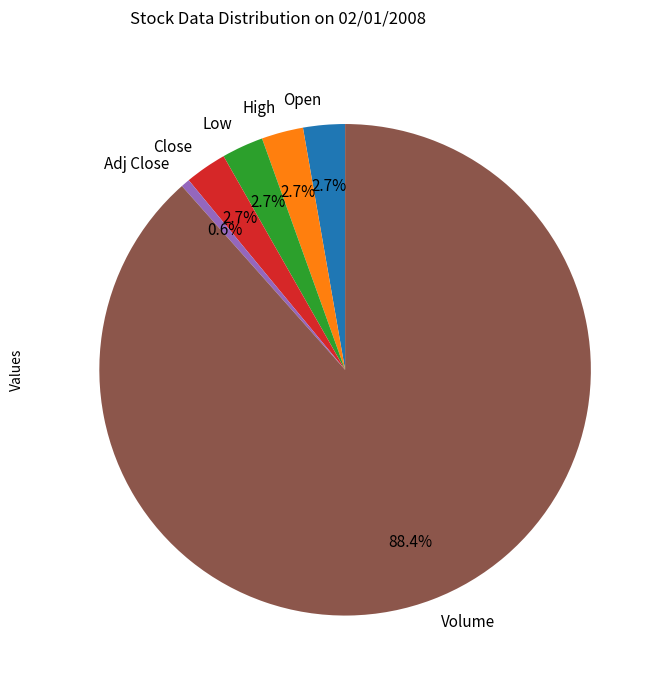

Between Volume and Close, which is larger?

Volume